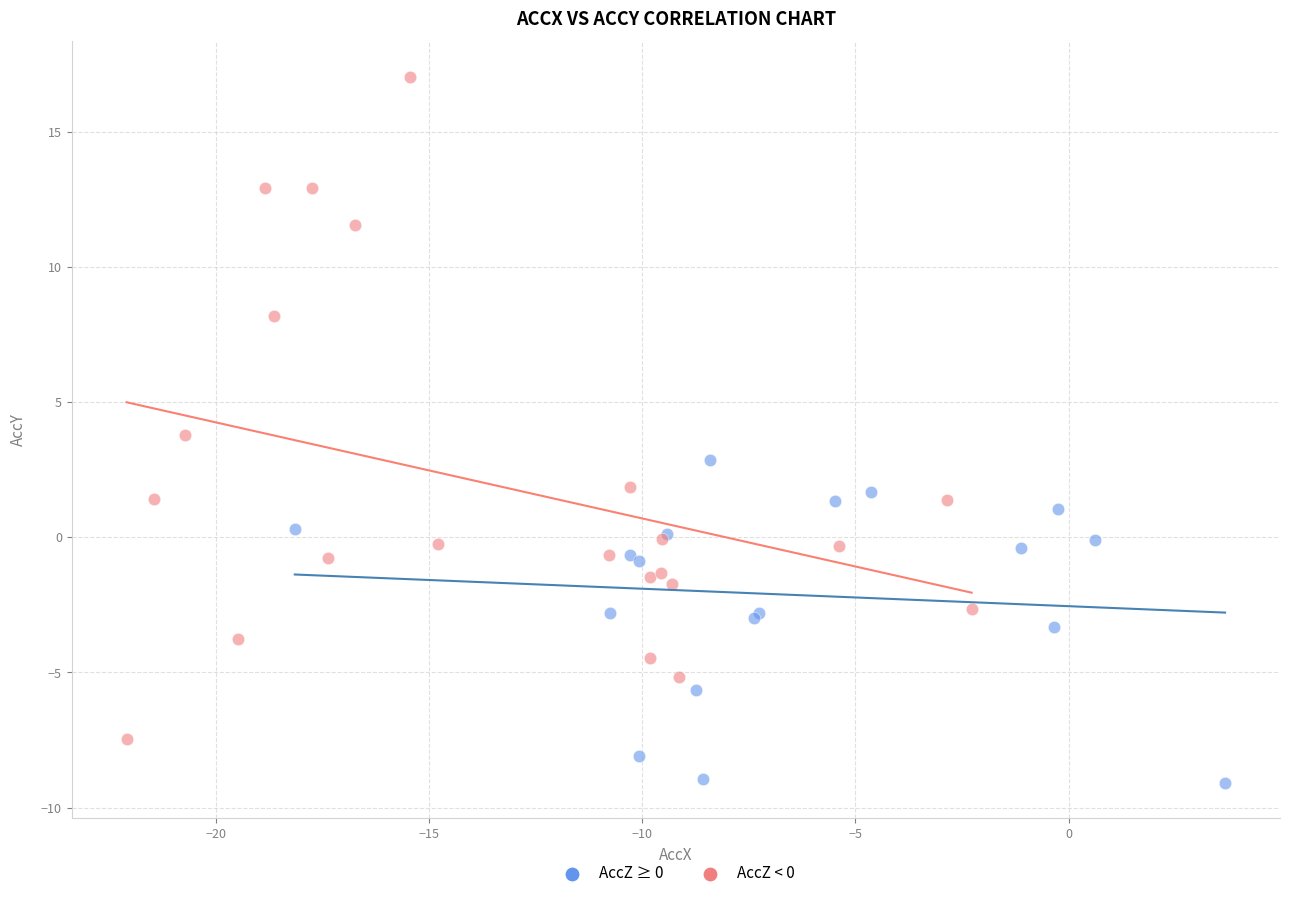

Which series contains the lowest Y value?

AccZ ≥ 0